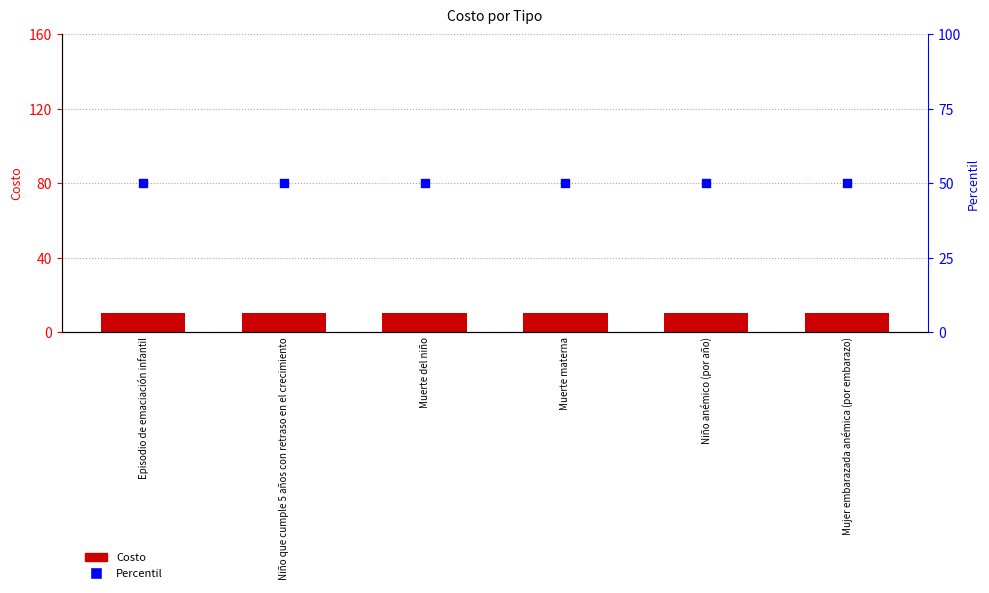

At which category is the sum across all series the highest?

Episodio de emaciación infantil